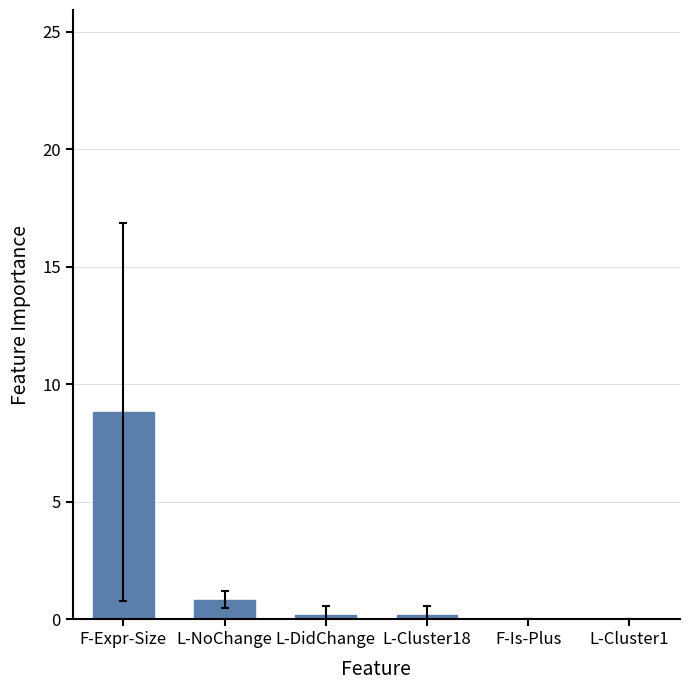

What is the maximum value shown in the chart?

8.8